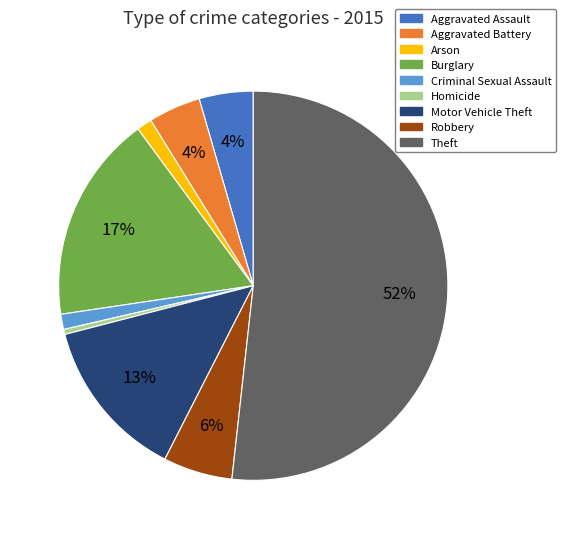

How many slices are in this pie chart?

9